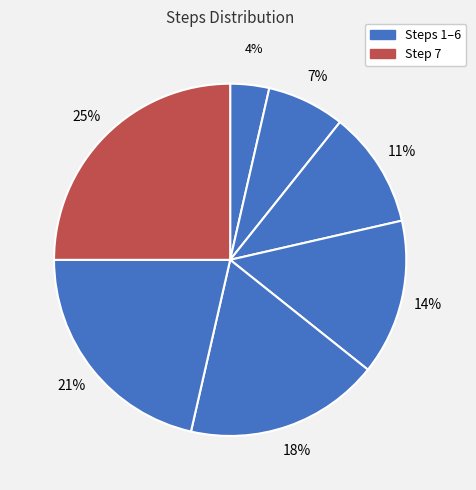

Count the number of slices in the pie.

7